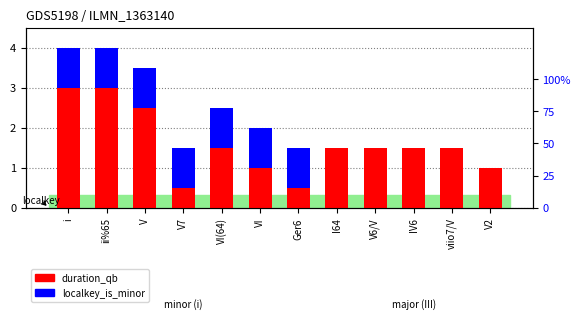

How many bars are there in total?

24